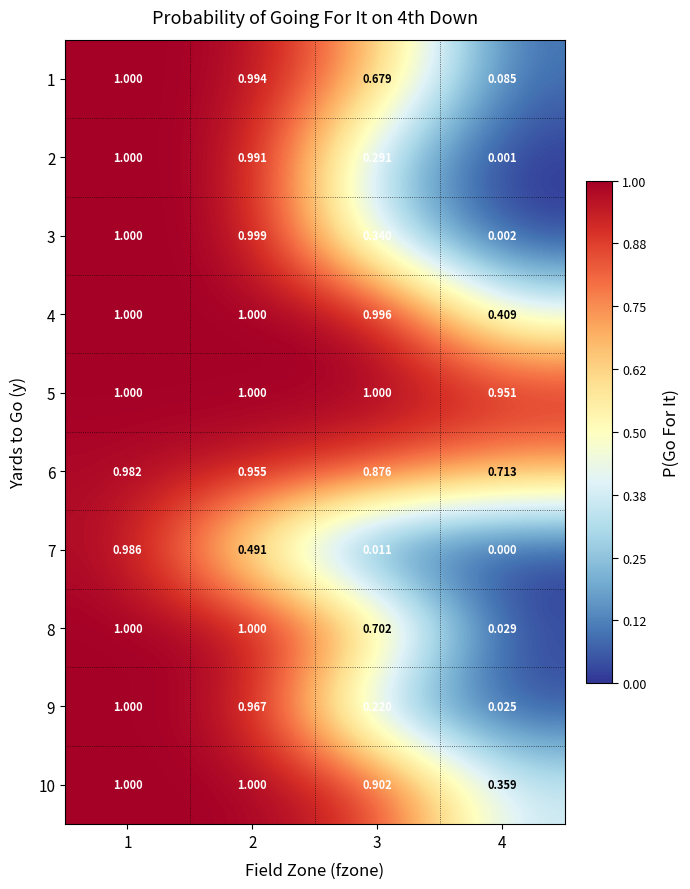

Is the value of 5 at 1 greater than the value of 4 at 3?

Yes